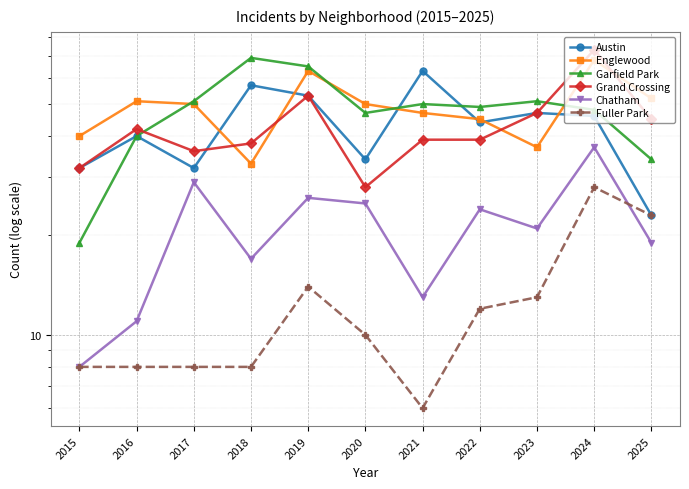

Which series has the widest spread of values?

Garfield Park